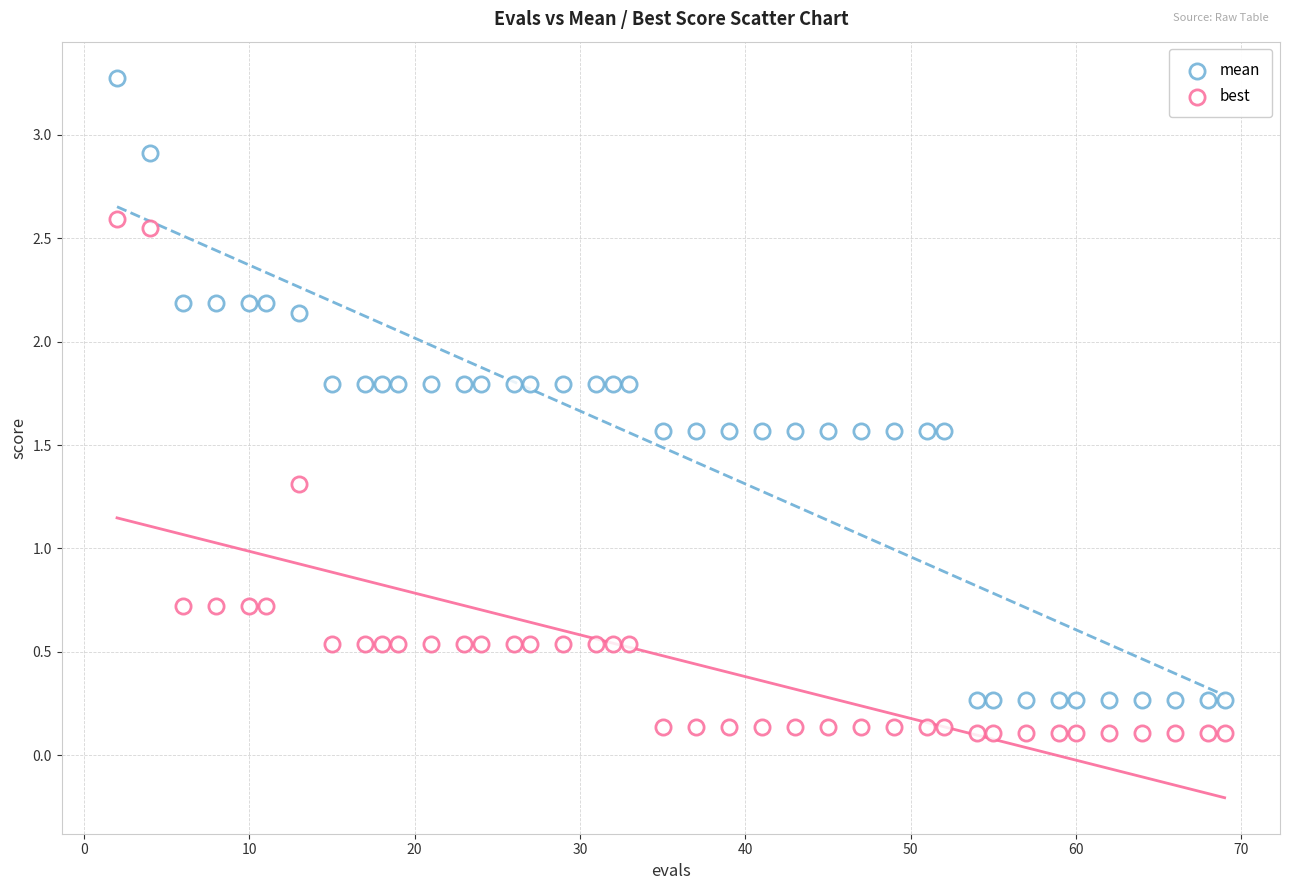

How many data points are displayed?

80